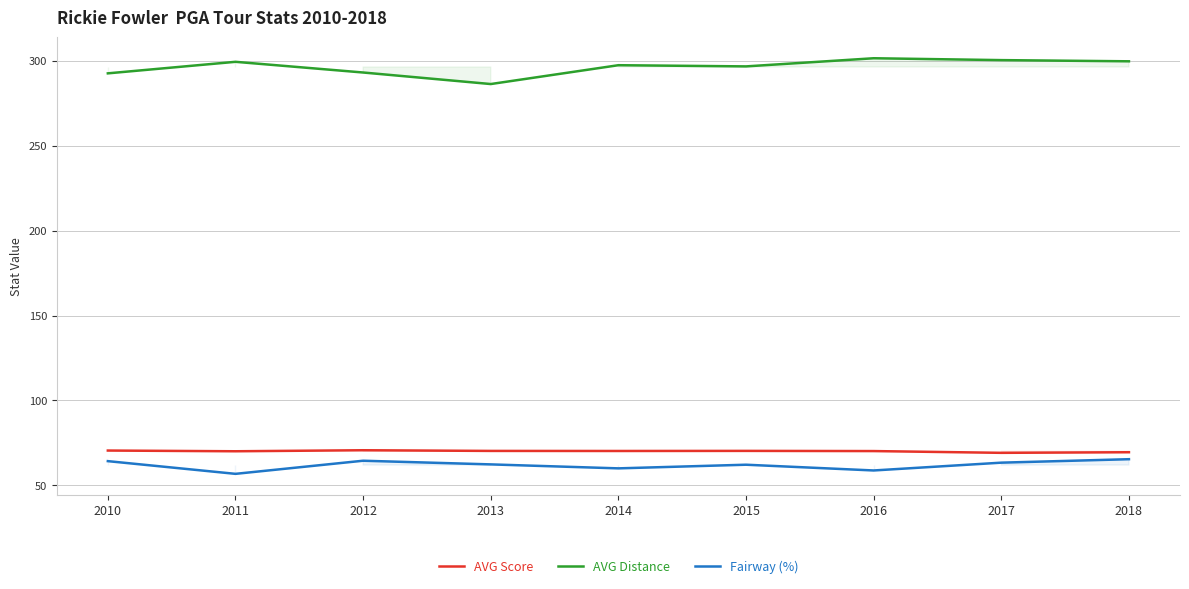

What is the difference between the maximum and second lowest values in the AVG Distance series?

8.9